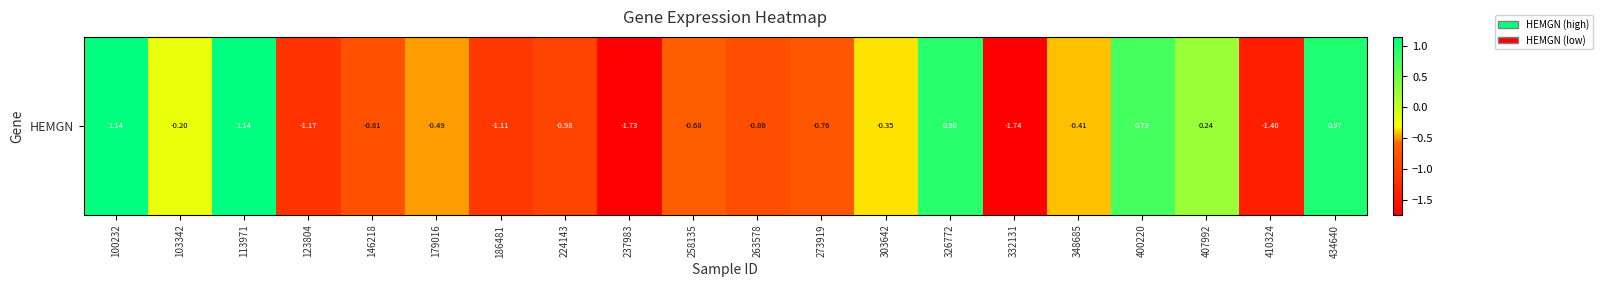

Which category has the highest value across all series?

113971